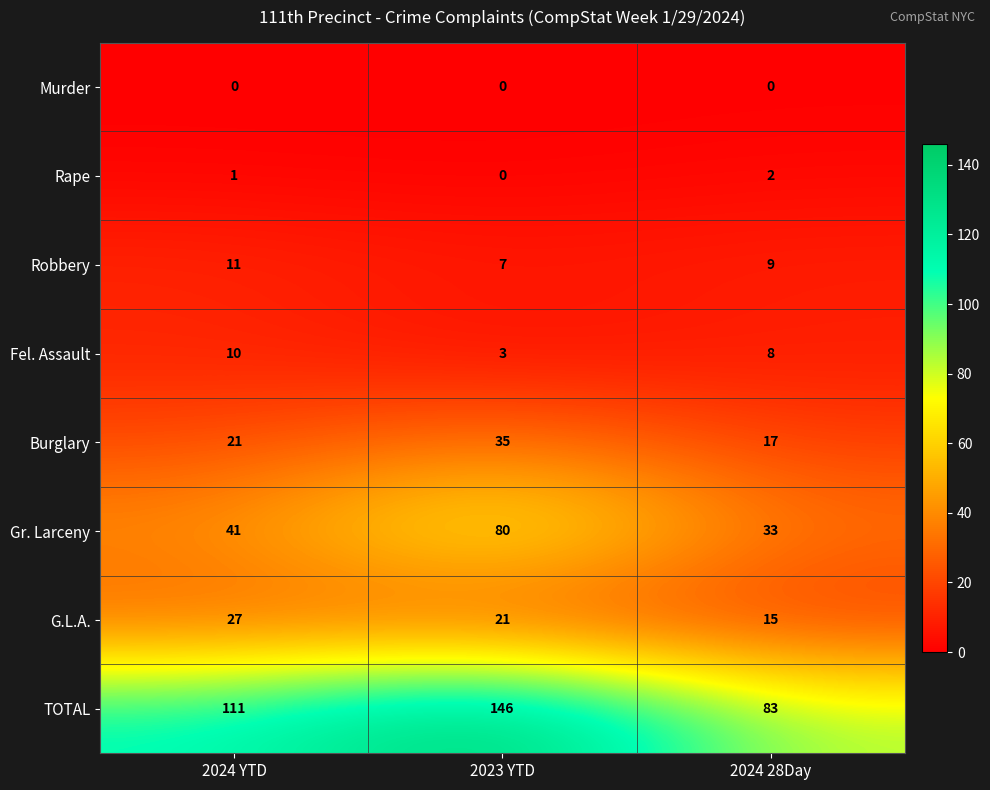

Reading left to right, extract all data points from this chart.

Murder: 0	0	0
Rape: 1	0	2
Robbery: 11	7	9
Fel. Assault: 10	3	8
Burglary: 21	35	17
Gr. Larceny: 41	80	33
G.L.A.: 27	21	15
TOTAL: 111	146	83